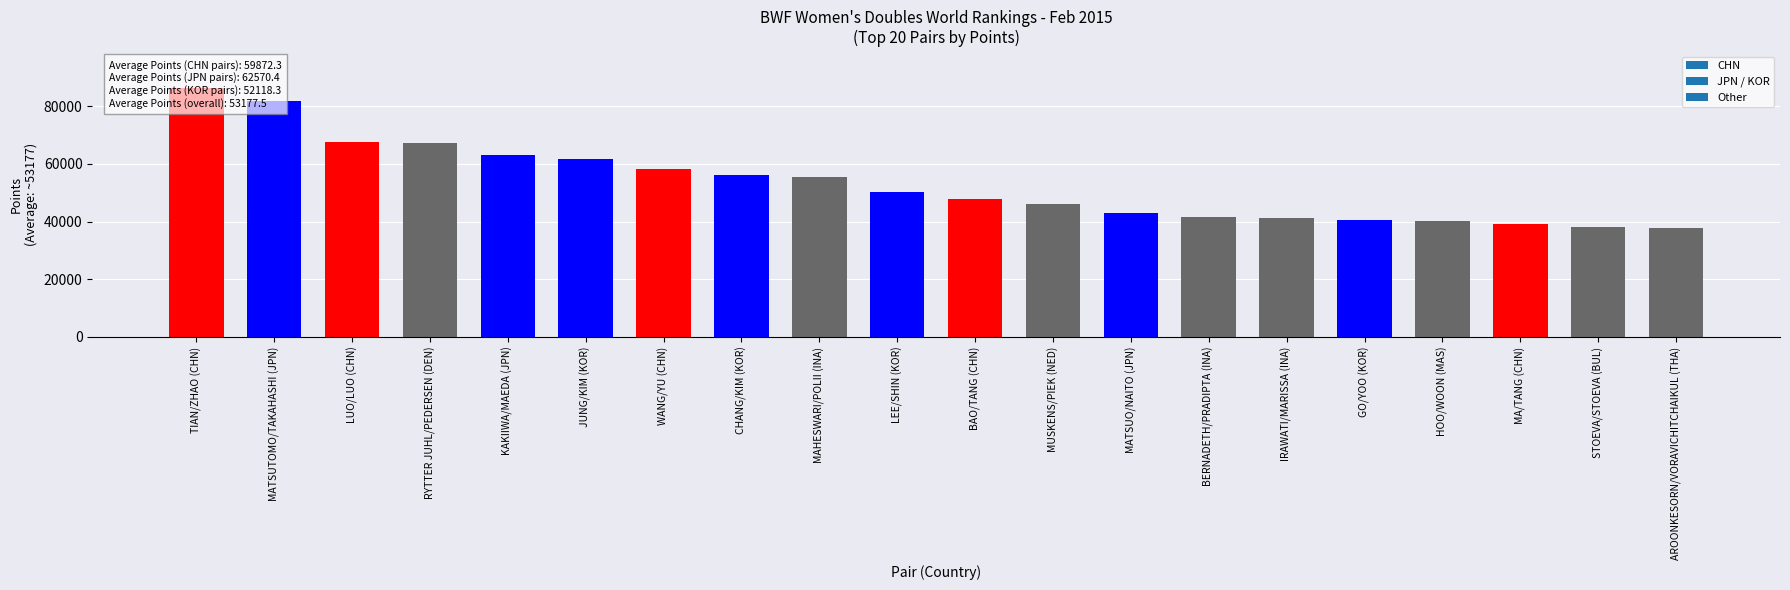

The chart shows a value of 55587.1 at MAHESWARI/POLII (INA). True or false?

True